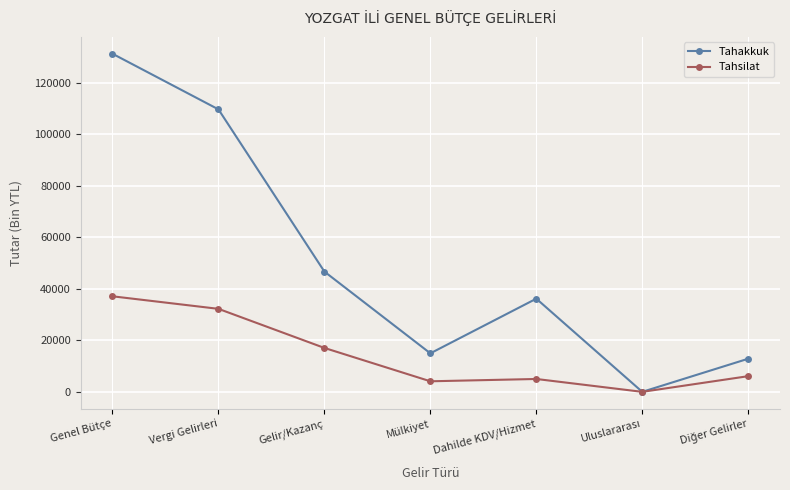

What is the sum of all Tahsilat values?

101504